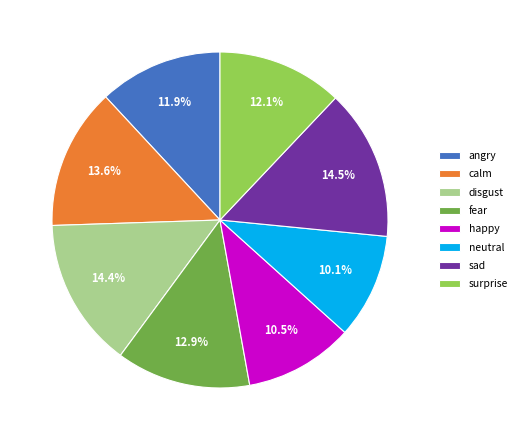

What percentage do sad and calm together represent?

28.1%